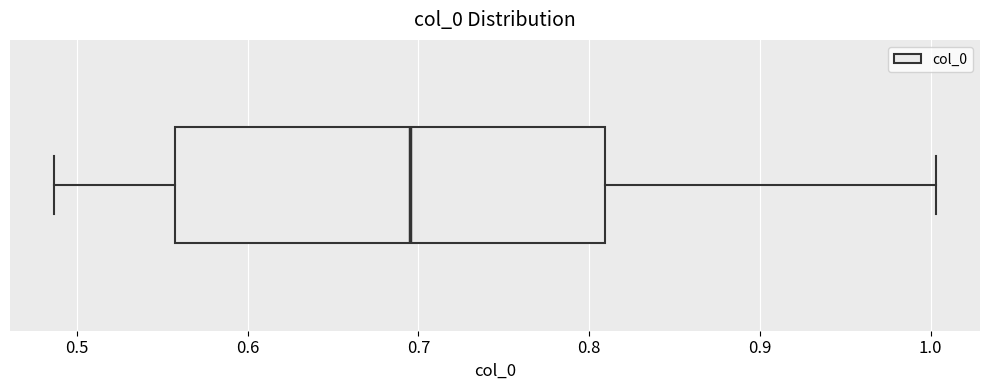

Read this box plot against the x-axis: the position of the median line, the range covered by the box, and the ends of both whiskers. The values are not printed on the chart, so give them approximately, as read against the axis.

median 0.69, box 0.56 to 0.81, whiskers 0.49 to 1.00